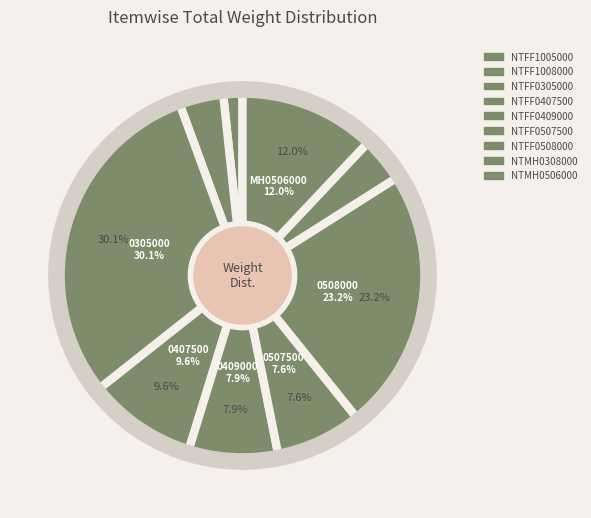

Rank the categories by value from lowest to highest.

NTFF1005000, NTFF1008000, NTMH0308000, NTFF0507500, NTFF0409000, NTFF0407500, NTMH0506000, NTFF0508000, NTFF0305000